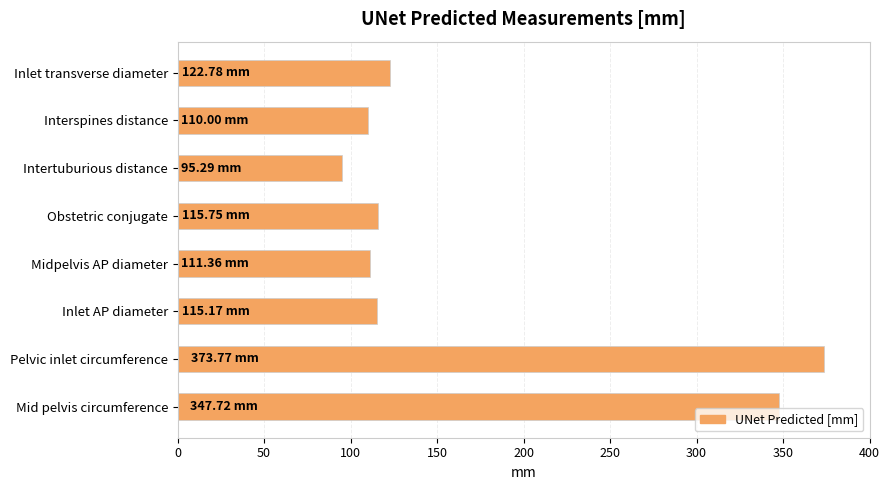

What is the ratio of the value at Obstetric conjugate to the value at Inlet AP diameter?

1.0